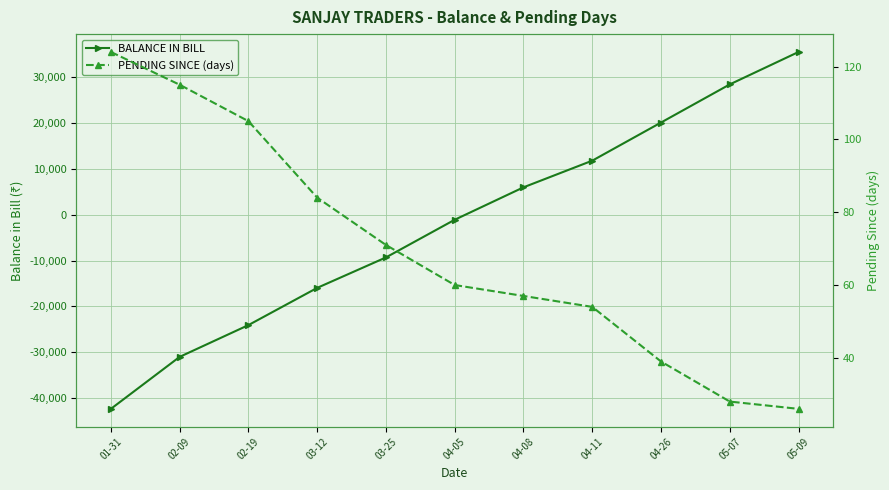

Where is BALANCE IN BILL nearest to the value -3450?

04-05